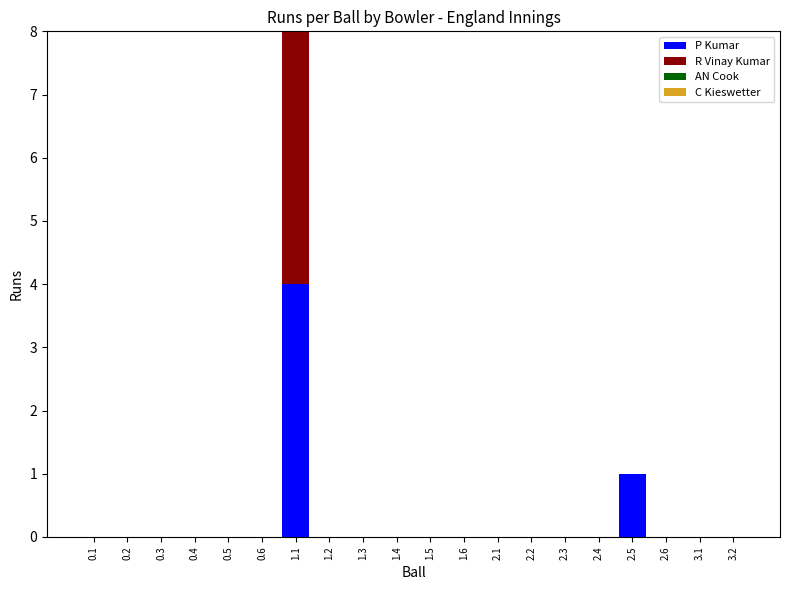

What is the label of the 19th bar from the right?

0.2